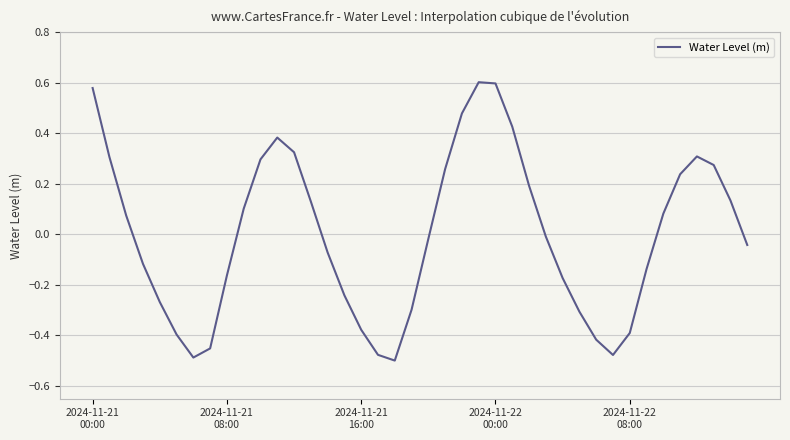

What is the difference between the maximum and minimum values?

1.1